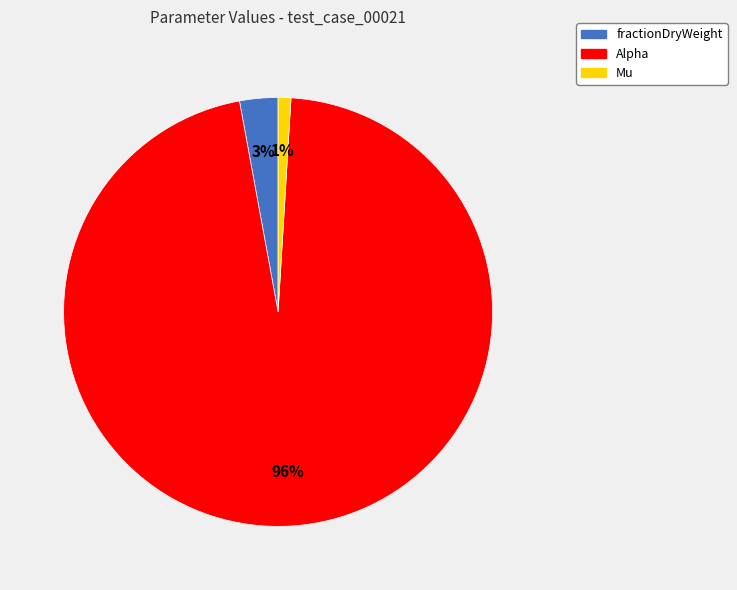

Does any single category account for the majority?

Yes